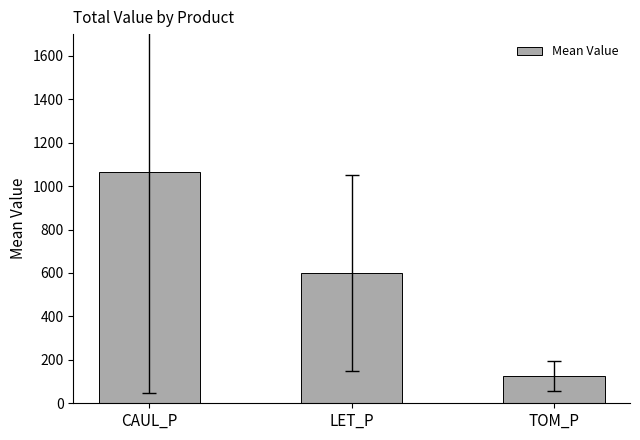

What is the change in value from CAUL_P to TOM_P?

-941.1